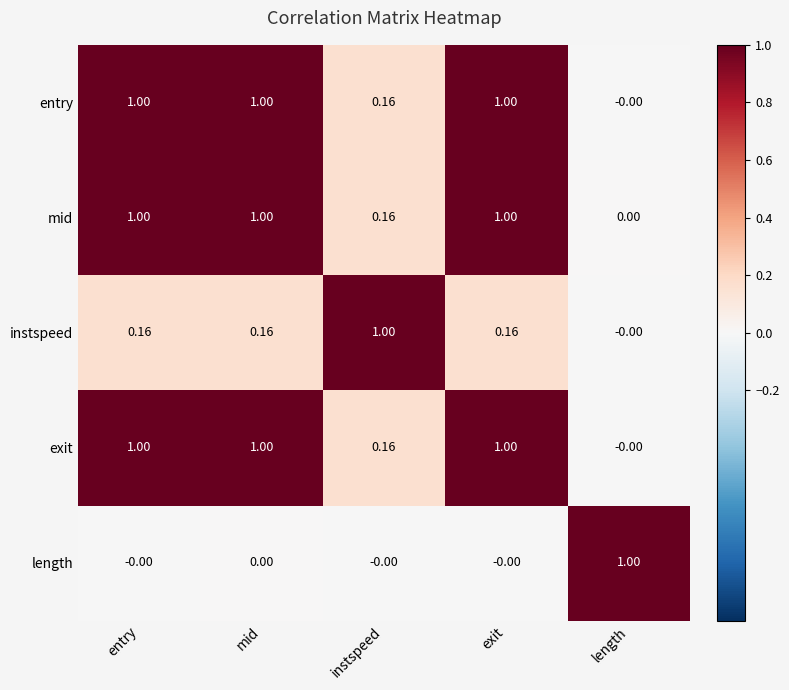

What is the difference between the highest and lowest values at exit?

1.0